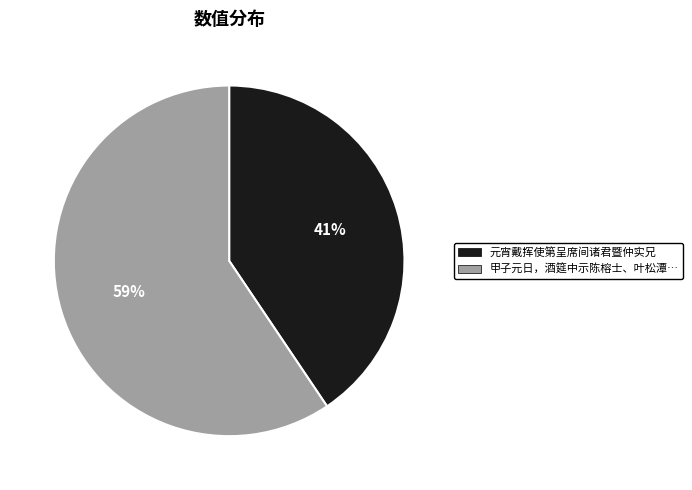

Is there a majority slice in this chart?

Yes